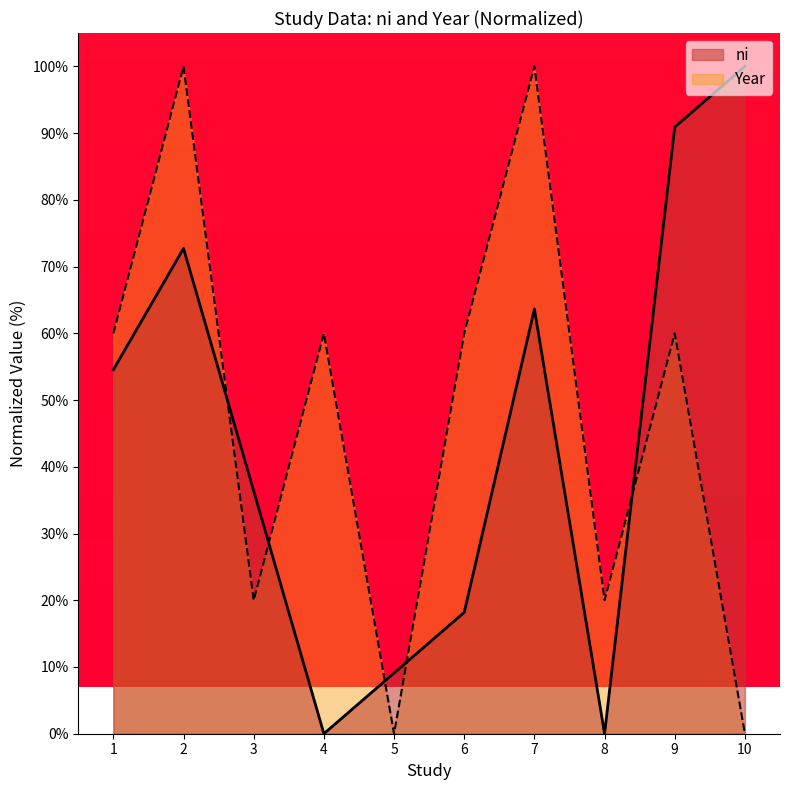

Read the Year value at 1.

60.0